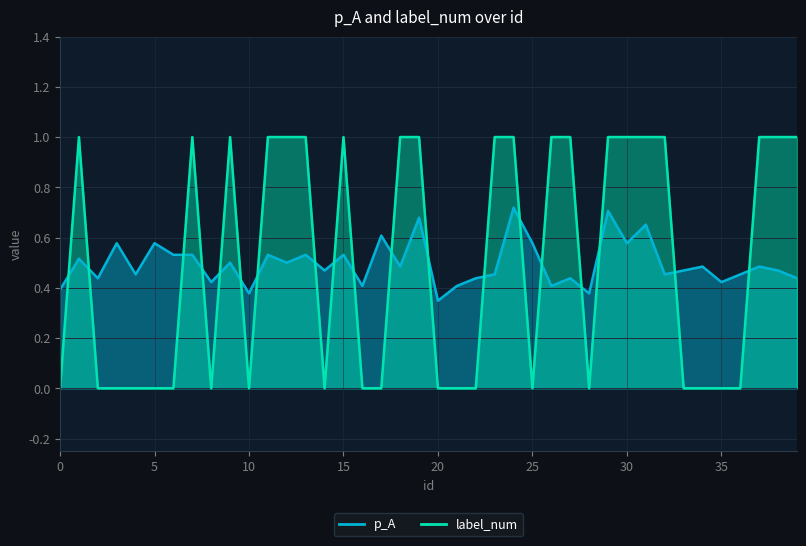

Between which two adjacent categories do label_num and p_A first intersect?

0 and 1